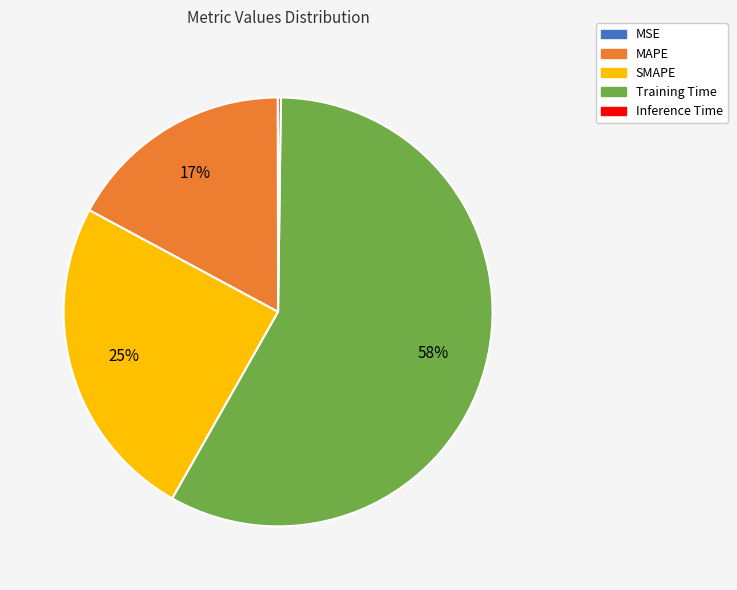

Which has a higher value, MAPE or SMAPE?

SMAPE